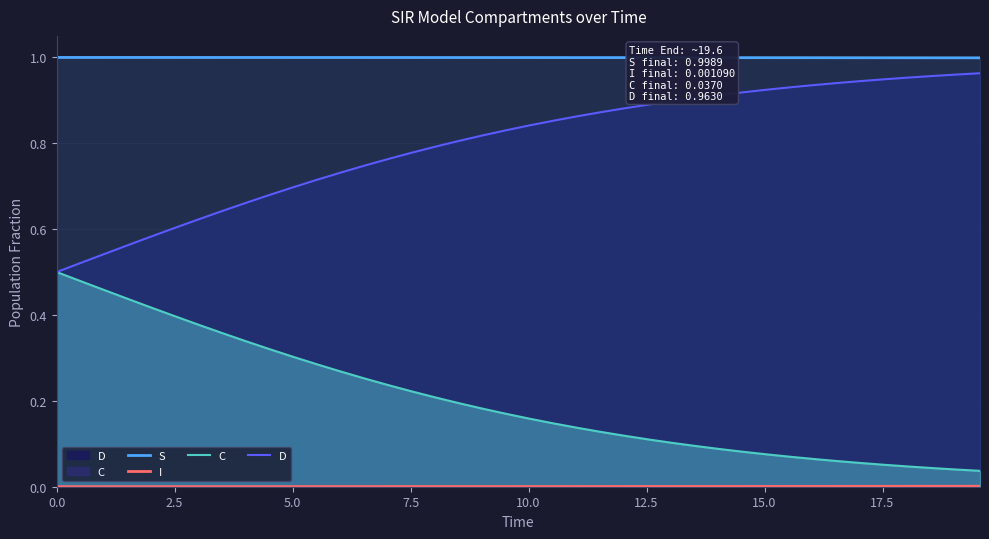

How many lines are shown in the chart?

4